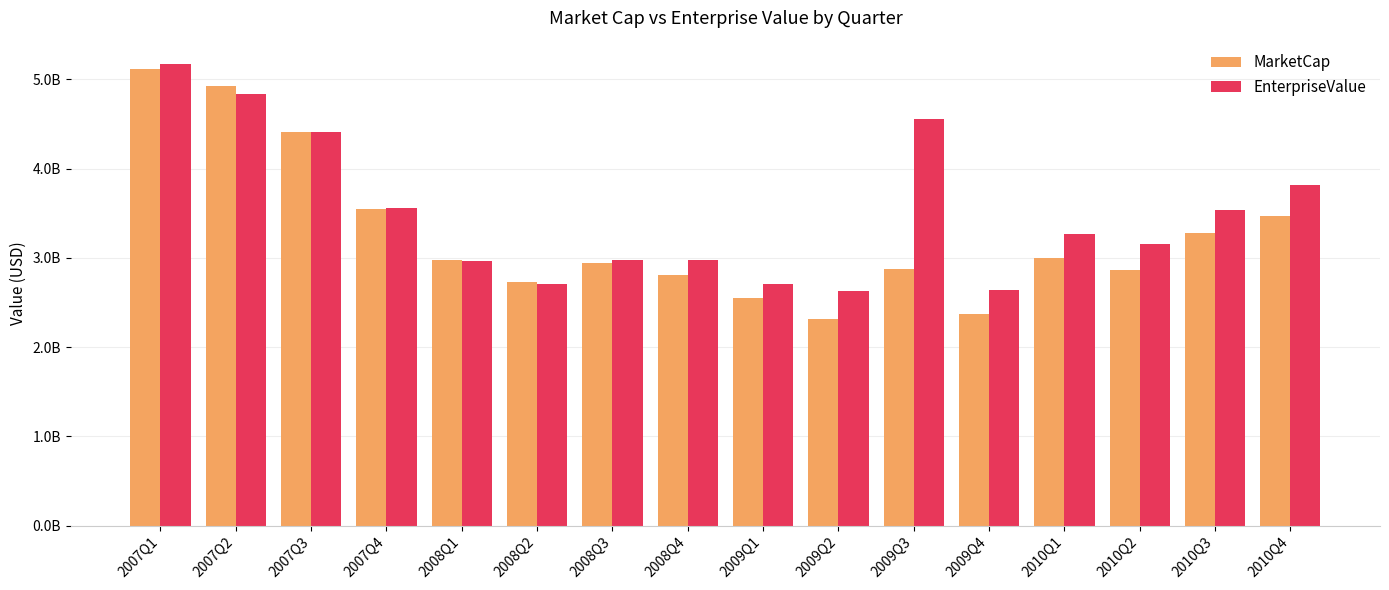

Which category has the lowest value across all series?

2009Q2